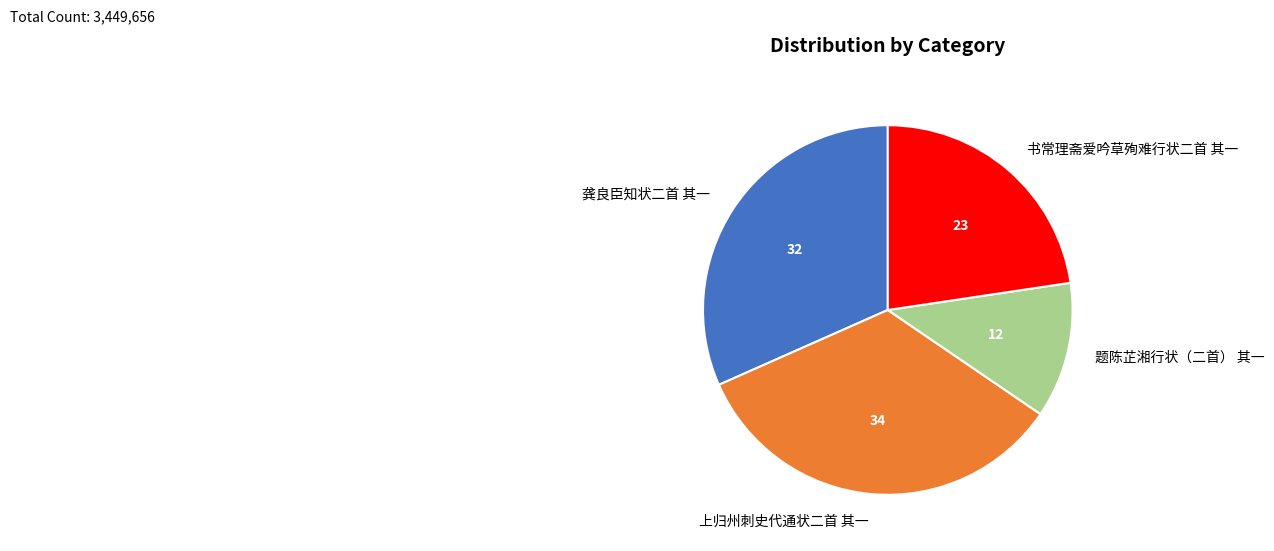

Is the sum of 龚良臣知状二首 其一 and 题陈芷湘行状（二首） 其一 greater than half?

No